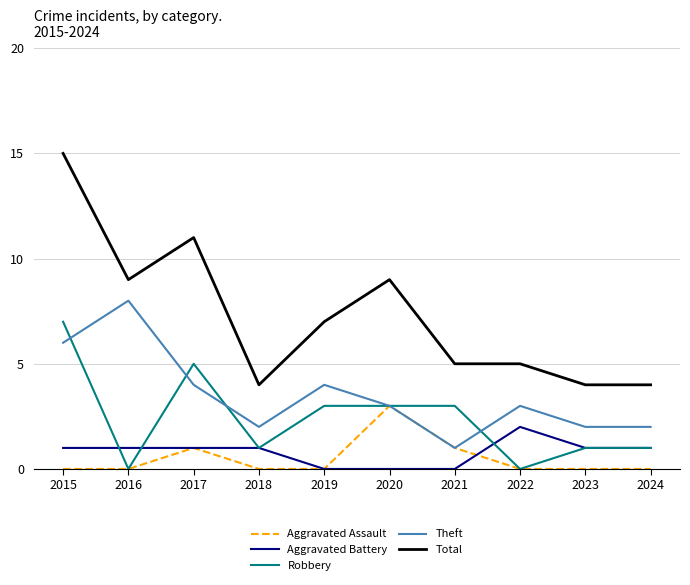

True or false: Aggravated Battery and Theft intersect in this chart.

False